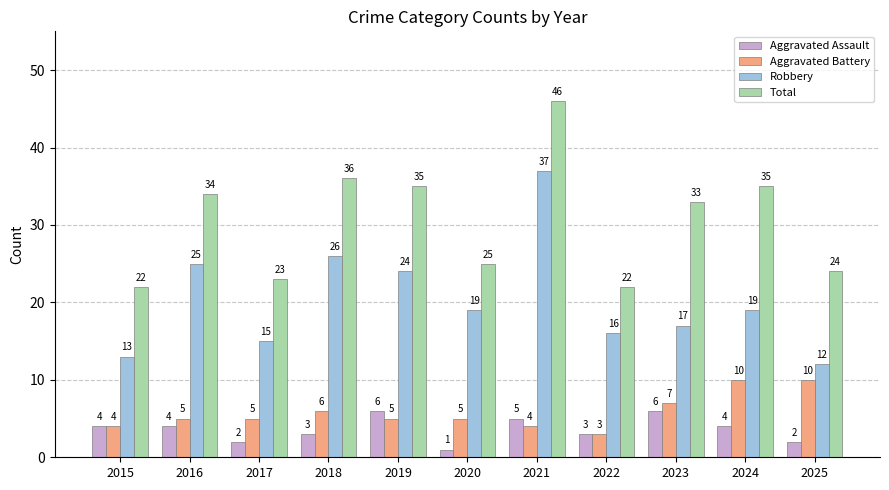

Is the value of Aggravated Assault at 2015 greater than the value of Robbery at 2019?

No